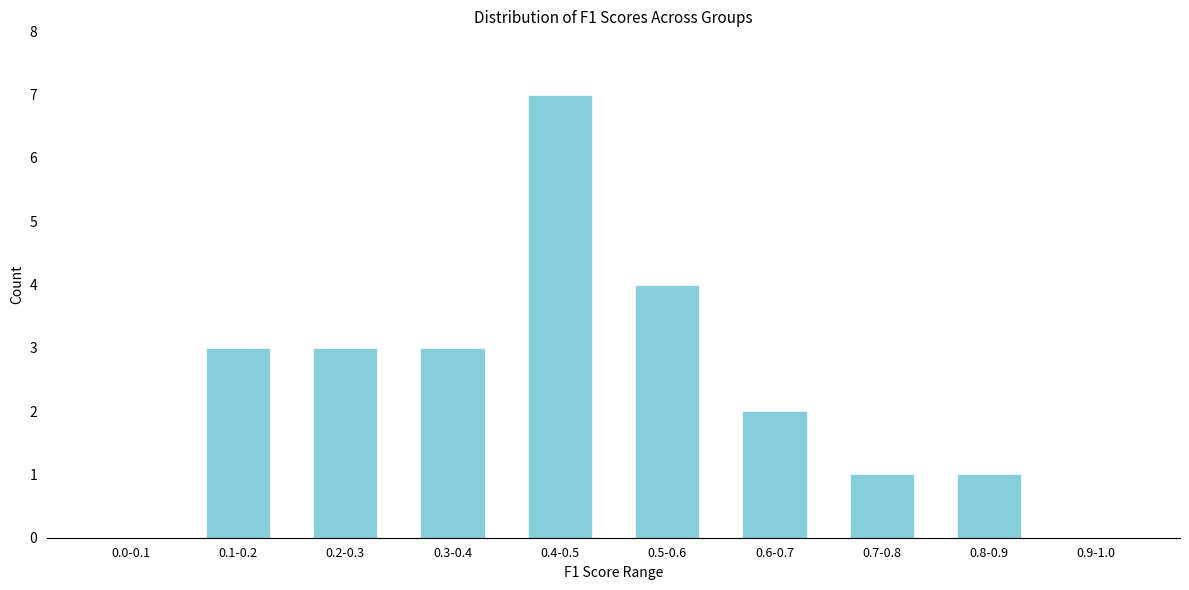

Reading right to left, transcribe all the data shown in this chart.

0.9-1.0=0	0.8-0.9=1	0.7-0.8=1	0.6-0.7=2	0.5-0.6=4	0.4-0.5=7	0.3-0.4=3	0.2-0.3=3	0.1-0.2=3	0.0-0.1=0